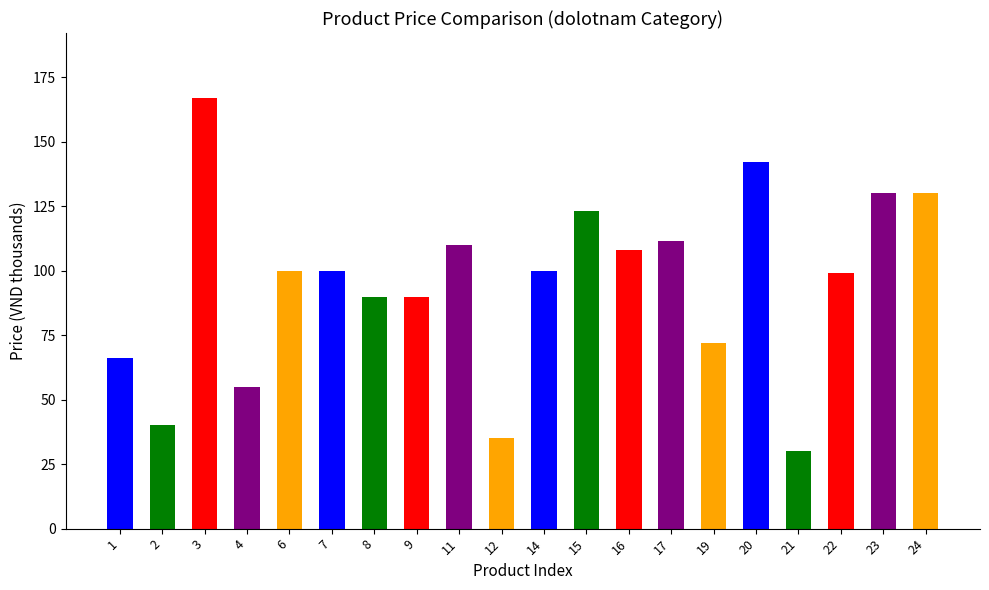

What value does the data have at 20?

142.0